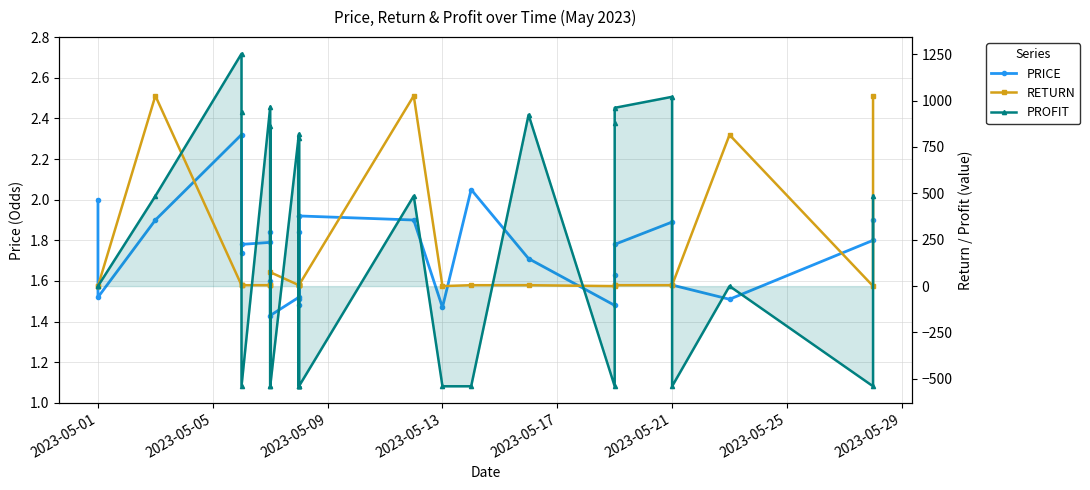

True or false: PRICE has more than 0 interior local peaks.

True